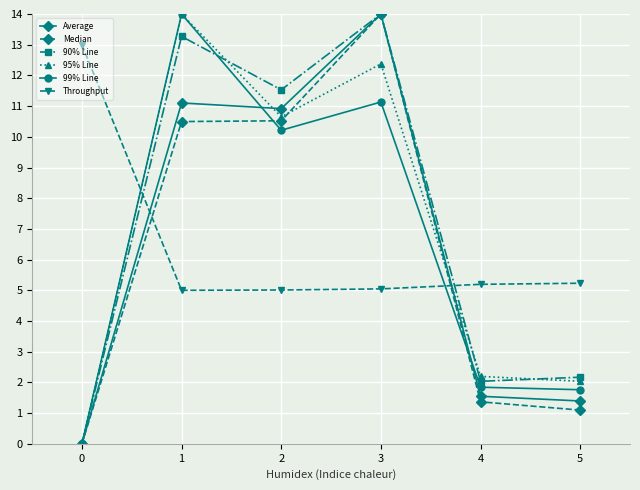

Reading left to right, extract all data points from this chart.

Average: 0.0	11.1	10.9	14.0	1.5	1.4
Median: 0.0	10.5	10.5	14.0	1.4	1.1
90% Line: 0.0	13.3	11.5	14.0	2.0	2.2
95% Line: 0.0	14.0	10.7	12.4	2.2	2.0
99% Line: 0.0	14.0	10.2	11.1	1.8	1.8
Throughput: 13.0	5.0	5.0	5.0	5.2	5.2